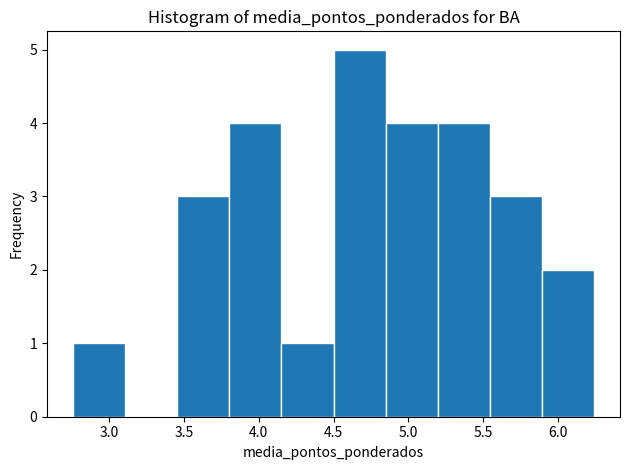

Over which range of the x-axis is the bar tallest?

4.50 to 4.85